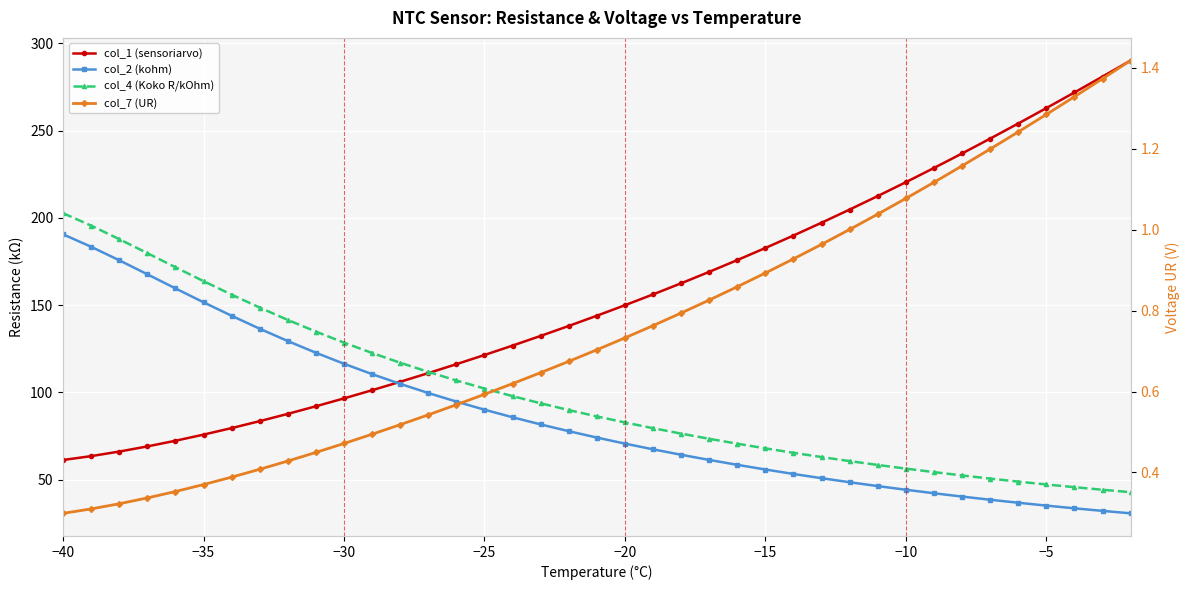

The value of col_2 (kohm) at −20 is 70.6. True or false?

True